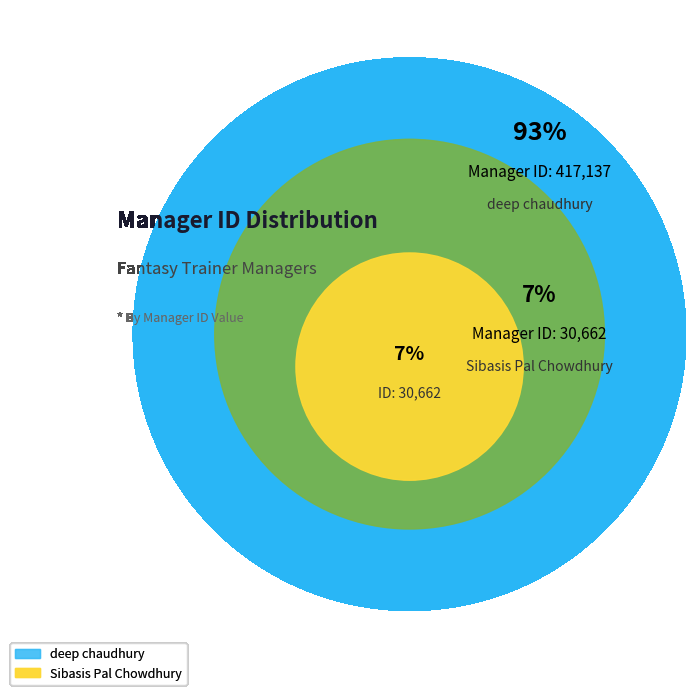

Which slice is the smallest?

Sibasis Pal Chowdhury